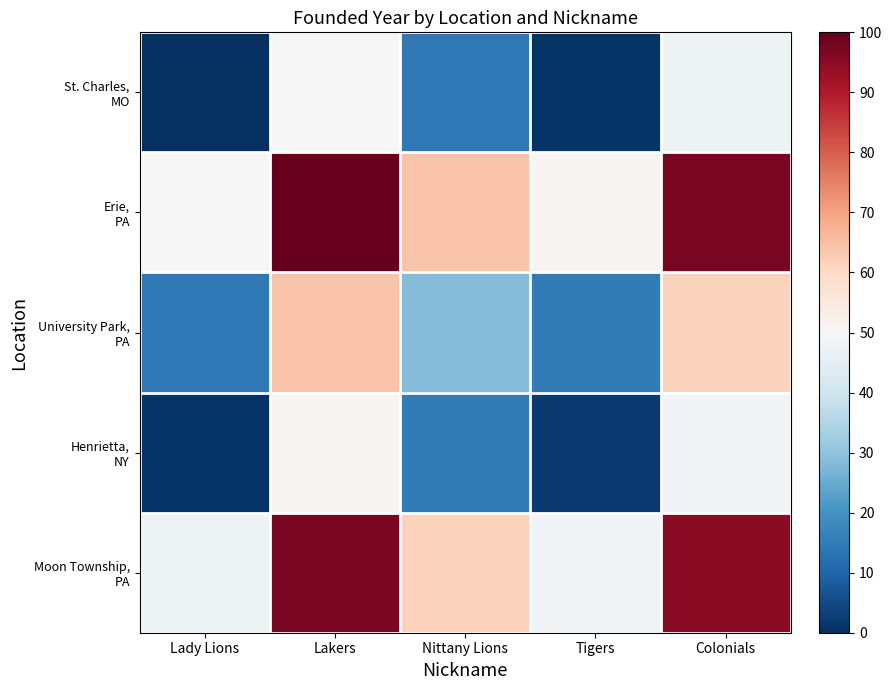

What is the greatest value displayed?

100.0